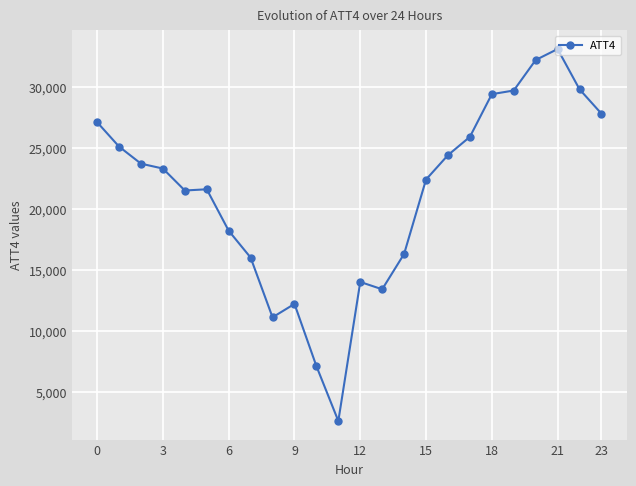

What is the difference between the maximum and minimum values?

30500